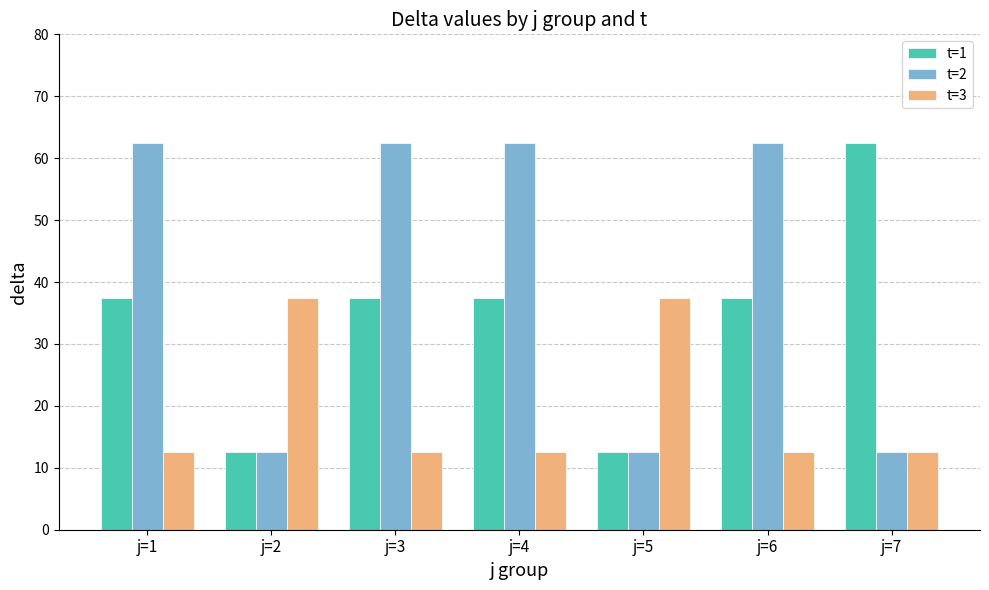

How many bars are there in total?

21